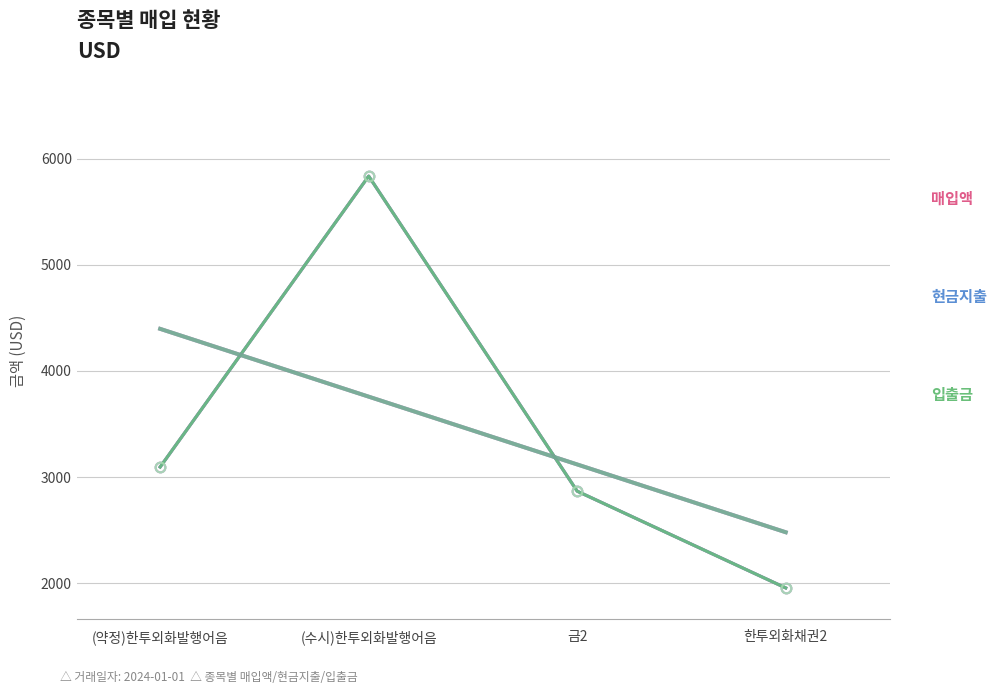

True or false: 입출금 and 현금지출 cross at least once.

False